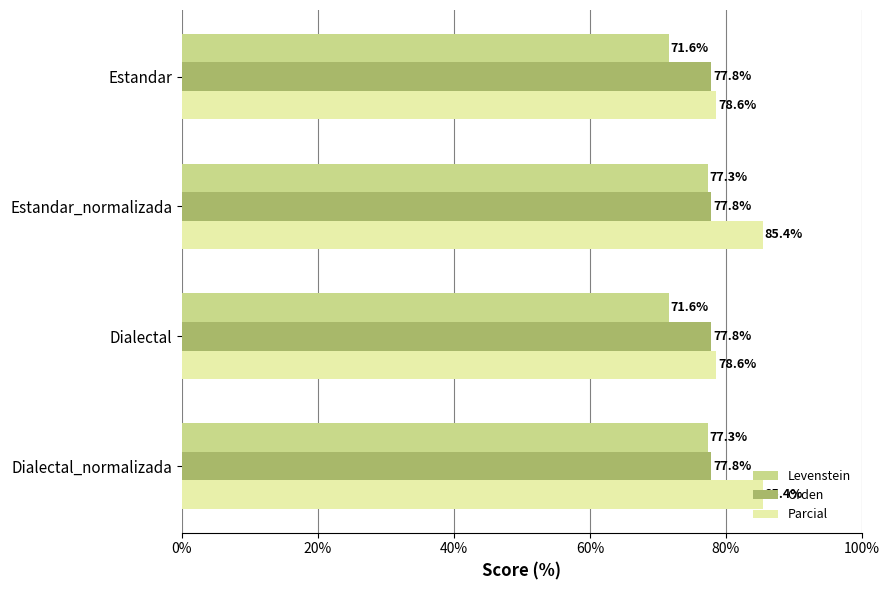

Is it true that Orden equals 77.8 at Estandar?

True